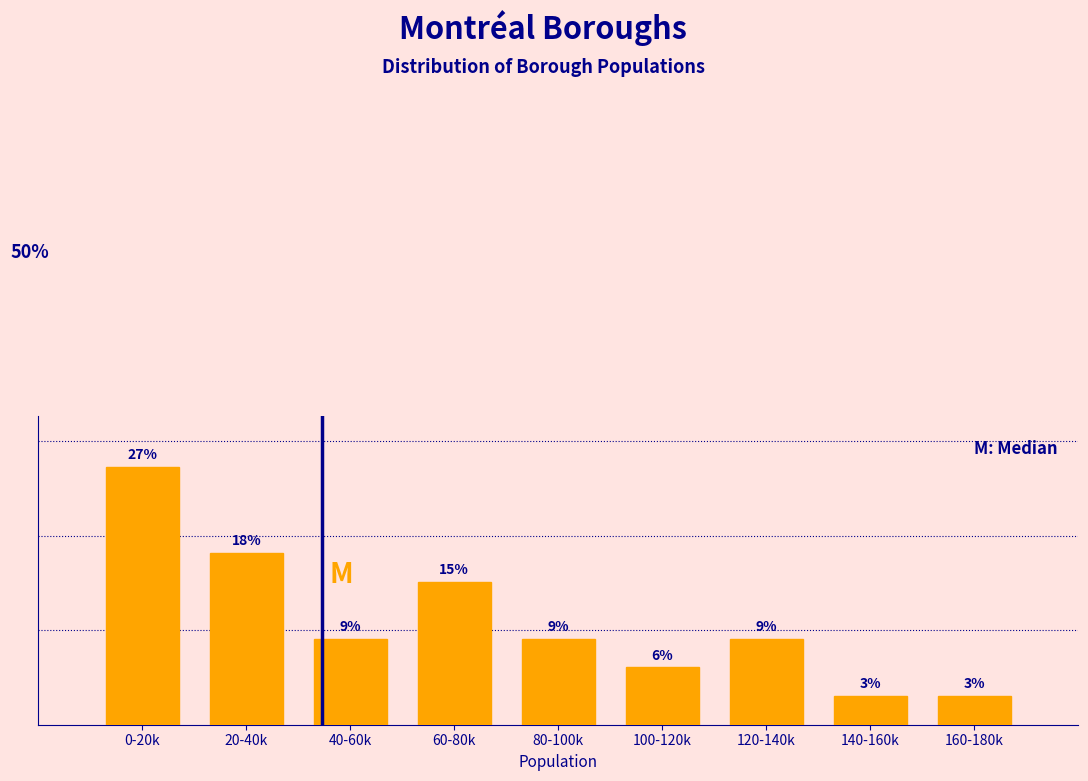

Are the bars horizontal?

No